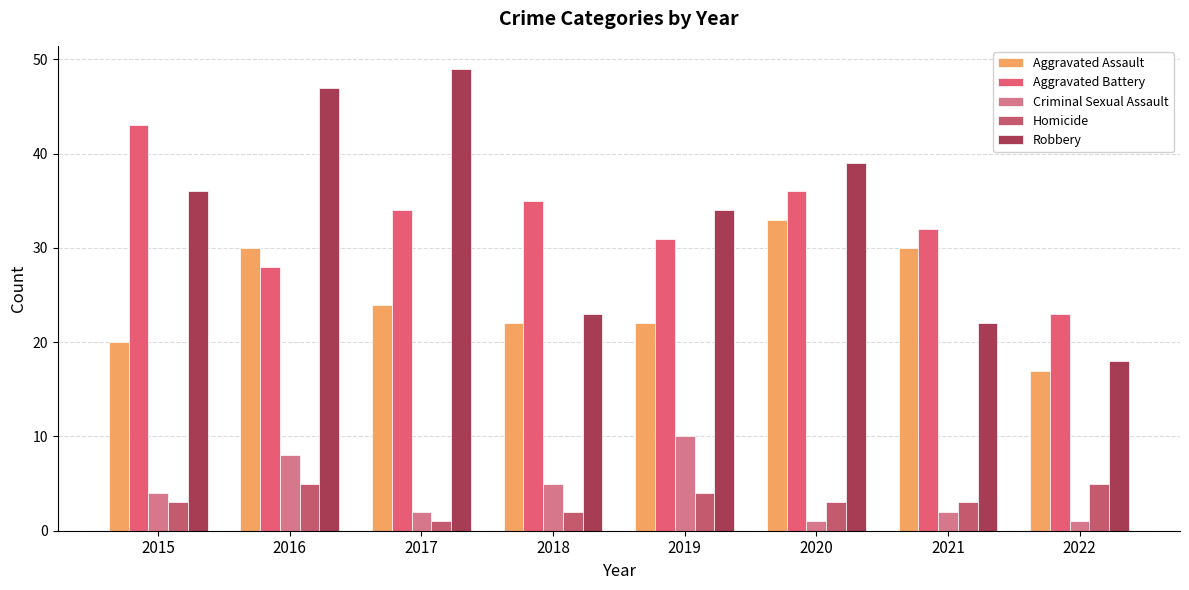

Which series changed the most between 2021 and 2022?

Aggravated Assault